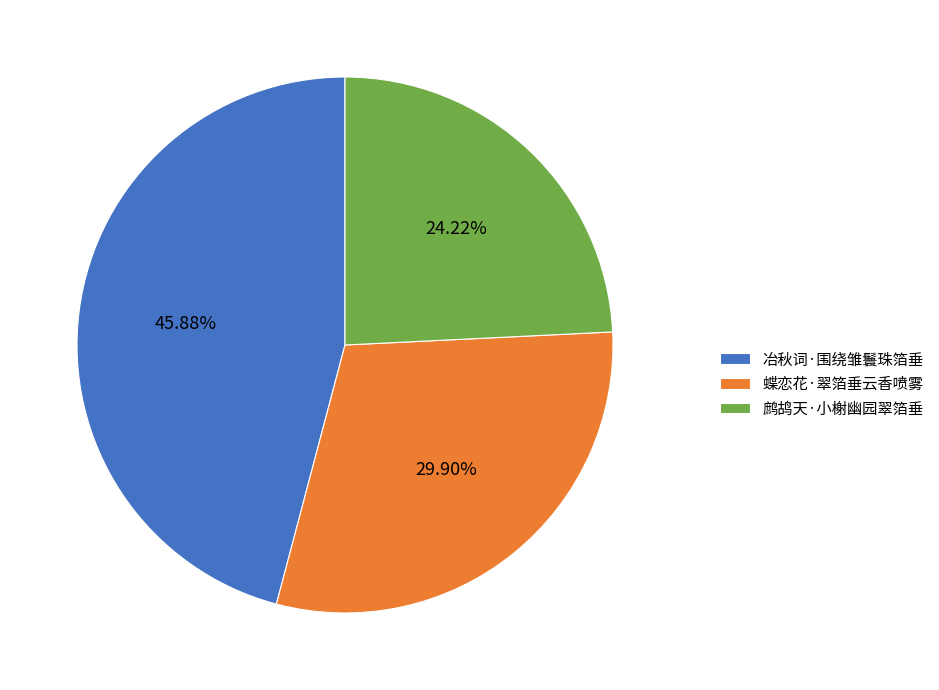

Rank the categories by value from highest to lowest.

冶秋词·围绕雏鬟珠箔垂, 蝶恋花·翠箔垂云香喷雾, 鹧鸪天·小榭幽园翠箔垂